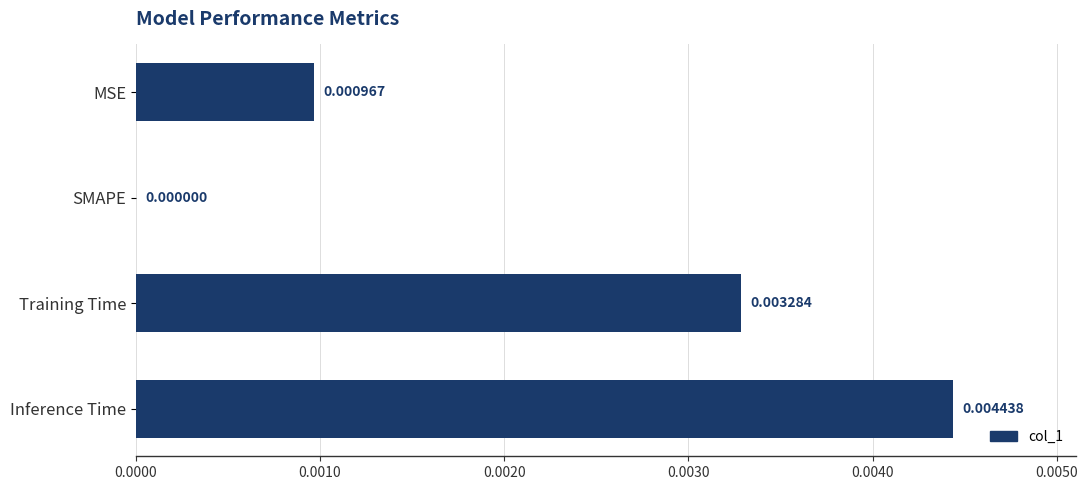

Between SMAPE and Training Time, which is larger?

Training Time